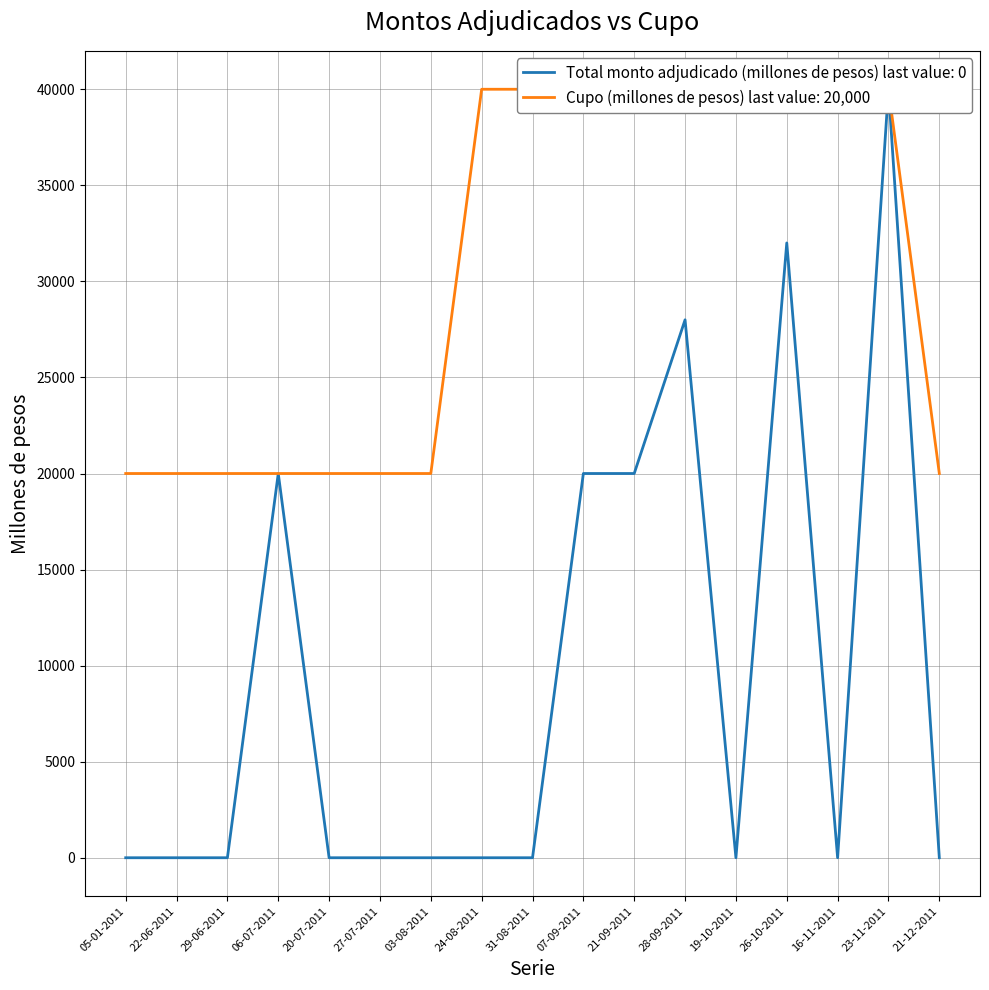

Which series has the largest total across all categories?

Cupo (millones de pesos)